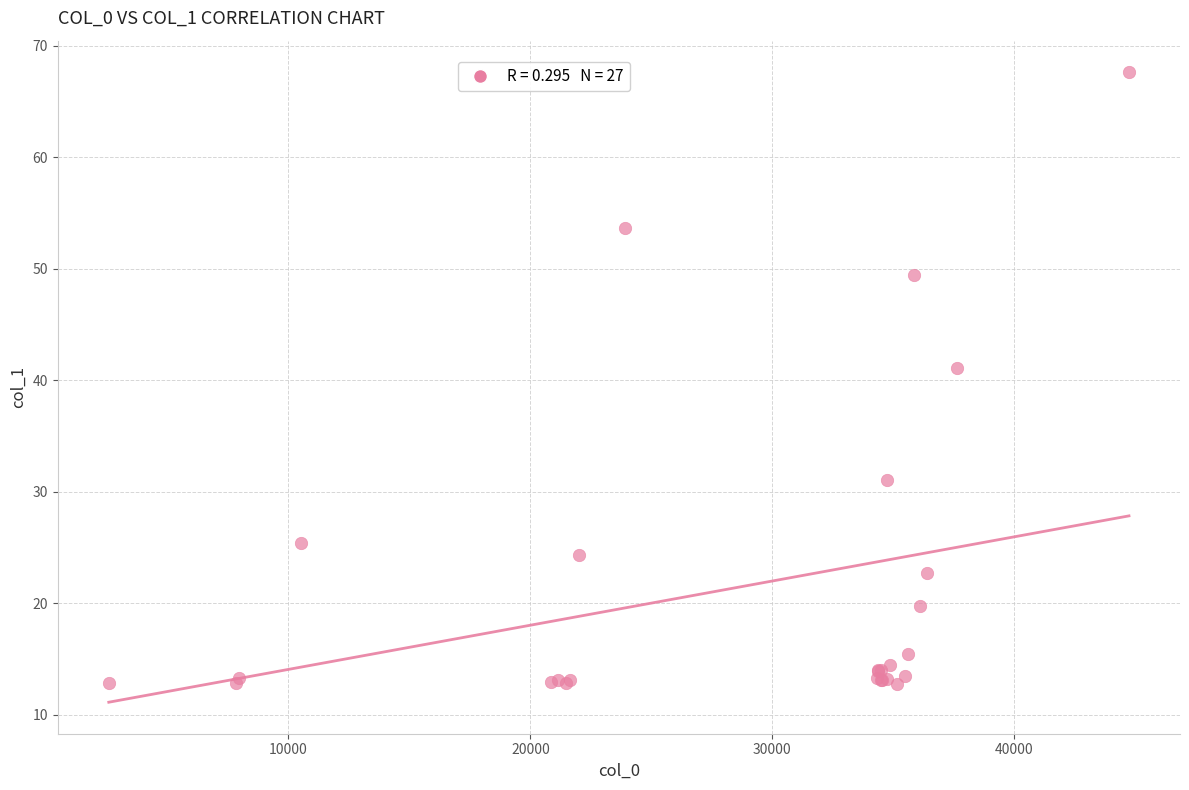

What Y value in the scatter plot is closest to 40?

41.1